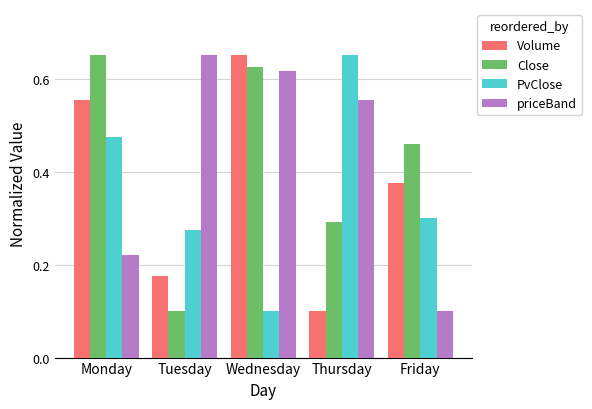

Between Tuesday and Wednesday, which series saw the biggest shift?

Close